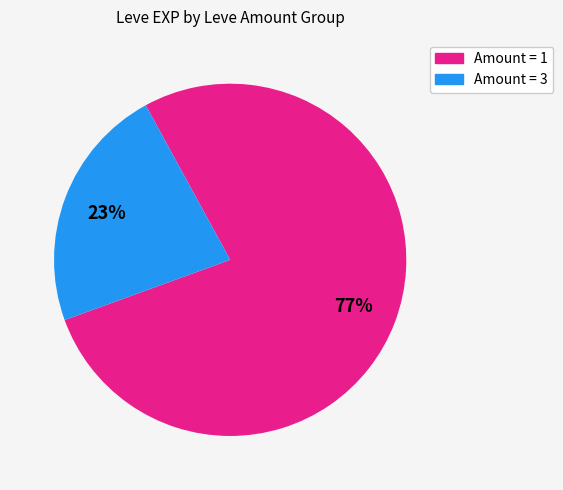

What percentage is the Amount = 3 slice, to the nearest percent?

23%